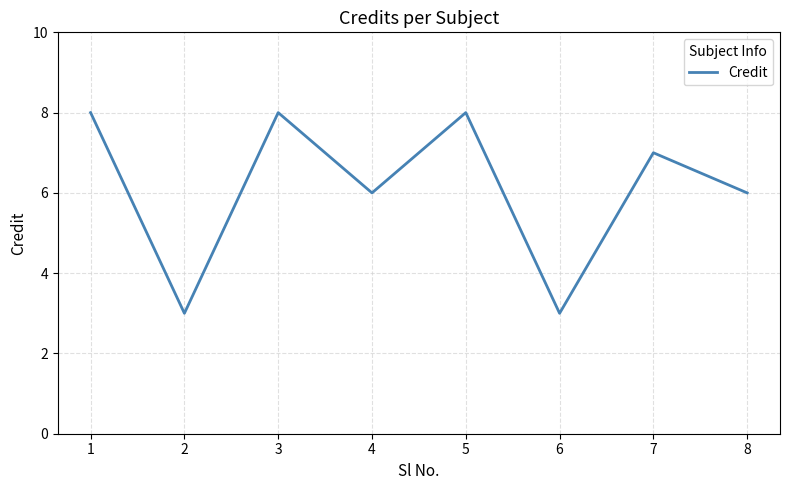

True or false: there are more than 2 points higher than both neighbors.

True